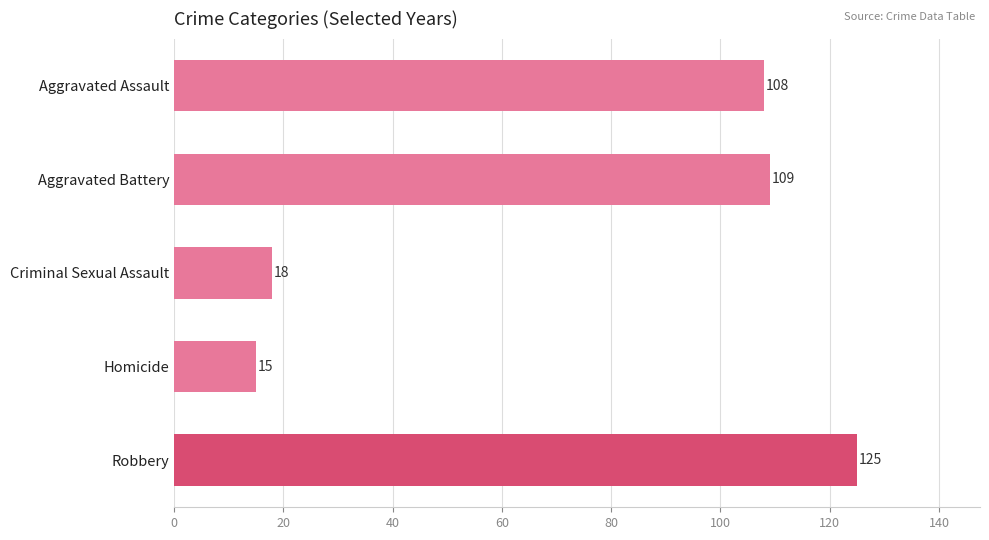

What is the sum of the values at Homicide and Aggravated Assault?

123